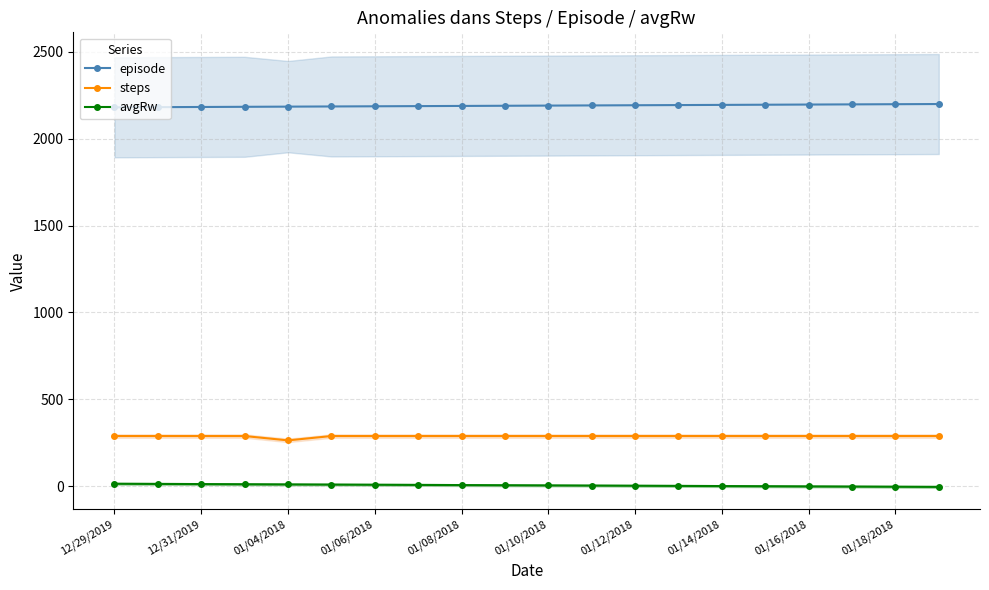

At which category is the sum across all series the highest?

19